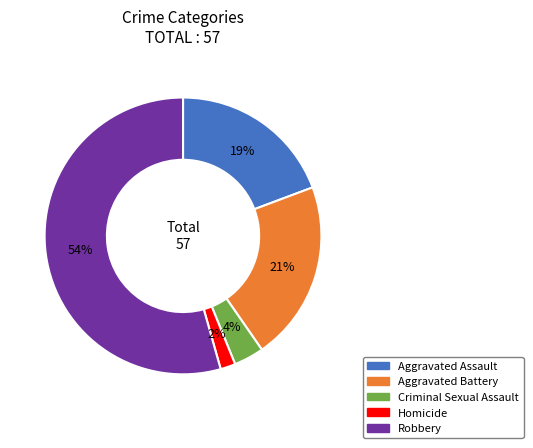

Do Aggravated Battery and Homicide together represent more than half of the pie?

No